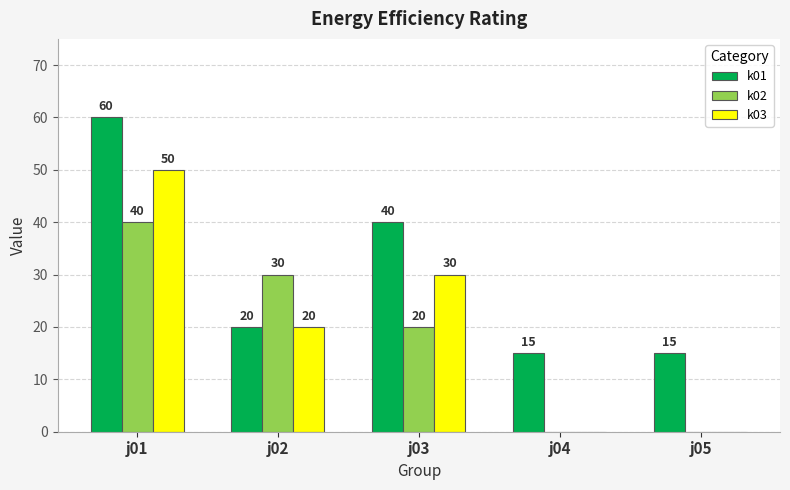

Reading left to right, transcribe all the data shown in this chart.

k01: 60	20	40	15	15
k02: 40	30	20	0	0
k03: 50	20	30	0	0